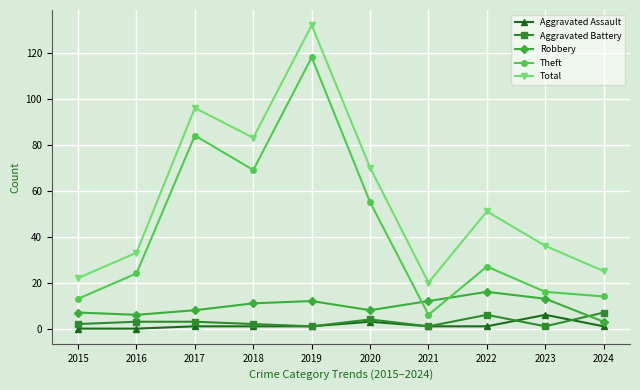

Reading right to left, transcribe all the data shown in this chart.

Aggravated Assault: 2024=1	2023=6	2022=1	2021=1	2020=3	2019=1	2018=1	2017=1	2016=0	2015=0
Aggravated Battery: 2024=7	2023=1	2022=6	2021=1	2020=4	2019=1	2018=2	2017=3	2016=3	2015=2
Robbery: 2024=3	2023=13	2022=16	2021=12	2020=8	2019=12	2018=11	2017=8	2016=6	2015=7
Theft: 2024=14	2023=16	2022=27	2021=6	2020=55	2019=118	2018=69	2017=84	2016=24	2015=13
Total: 2024=25	2023=36	2022=51	2021=20	2020=70	2019=132	2018=83	2017=96	2016=33	2015=22